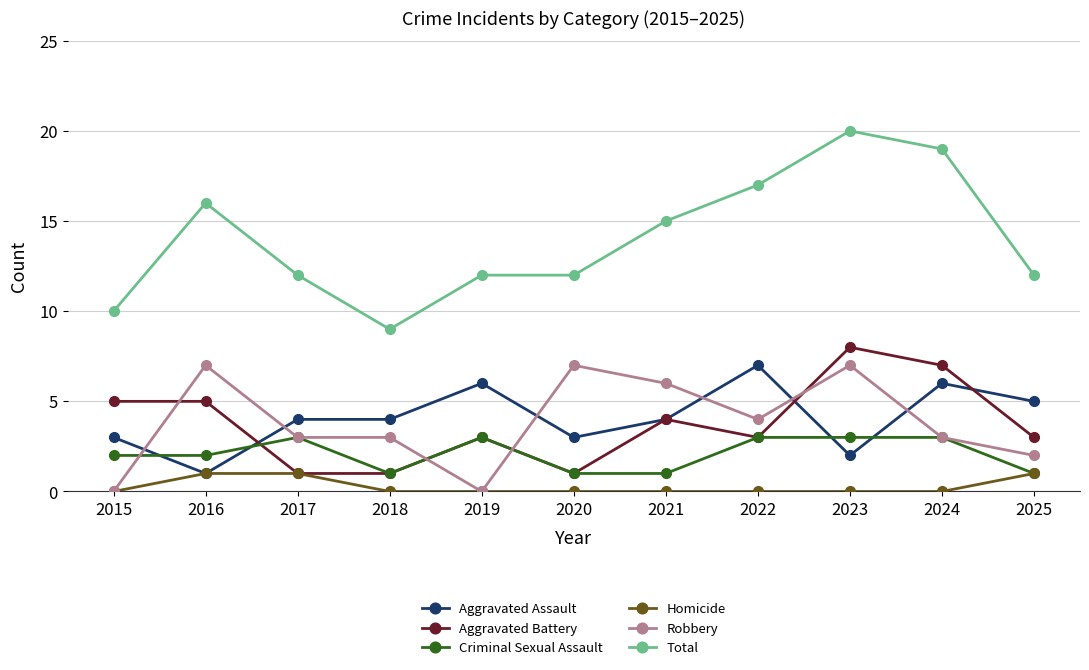

The Total series shows 12 at 2019. True or false?

True